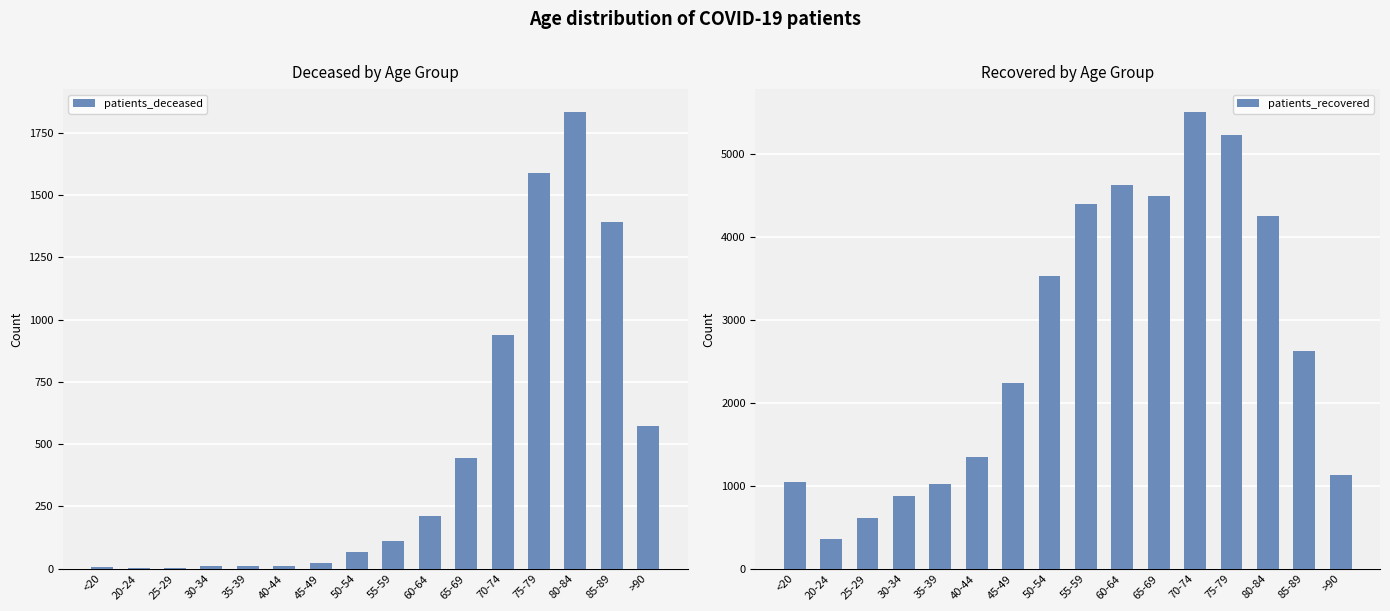

Does the chart contain stacked bars?

No